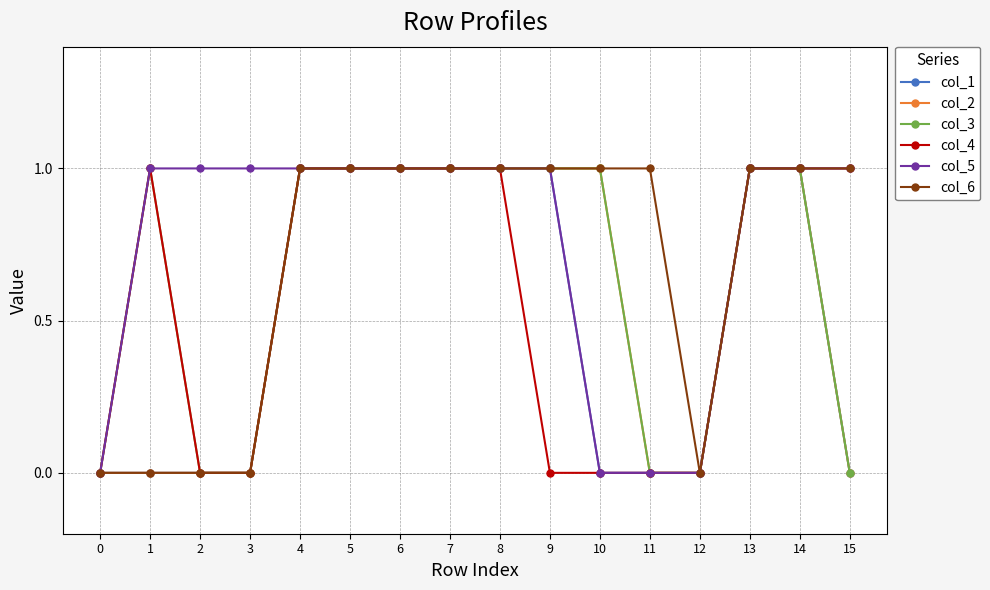

What is the total value across all series at 10?

3